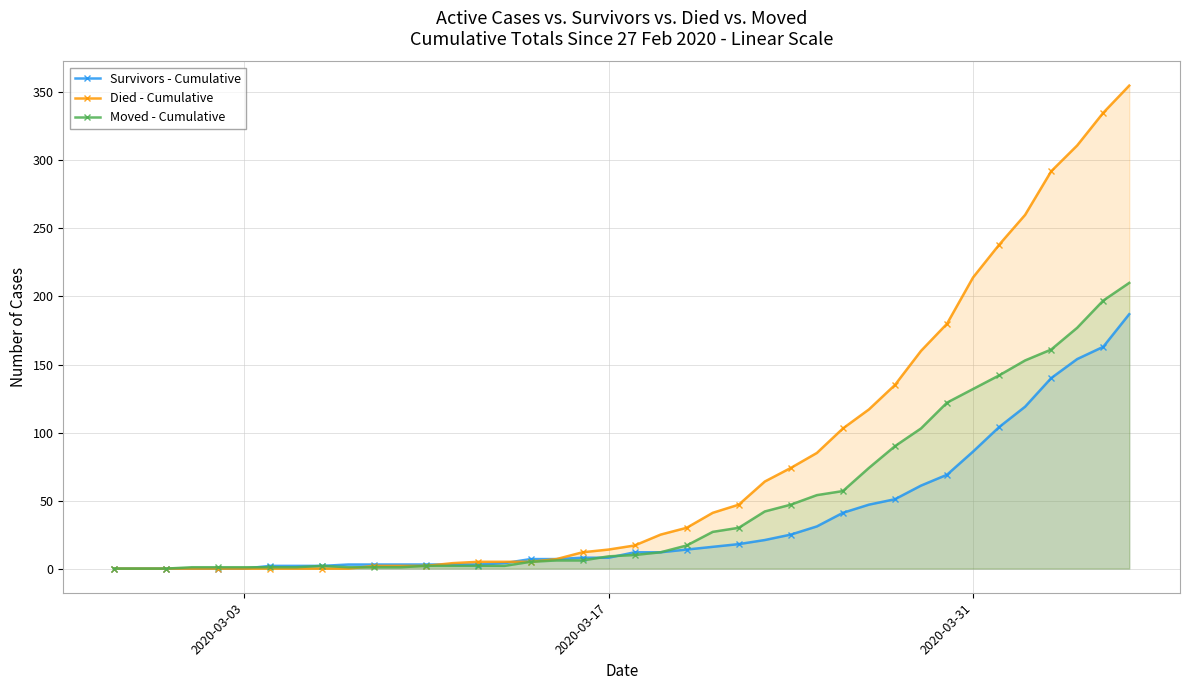

How many data points does each series have?

40